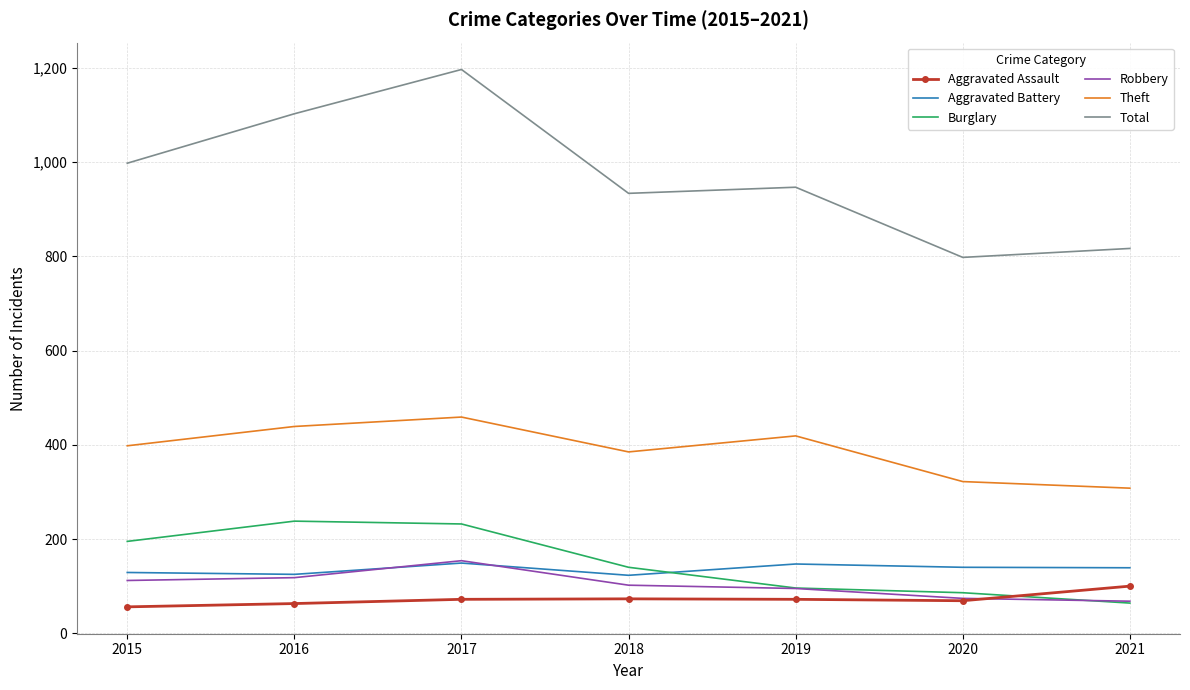

True or false: Total and Burglary intersect in this chart.

False